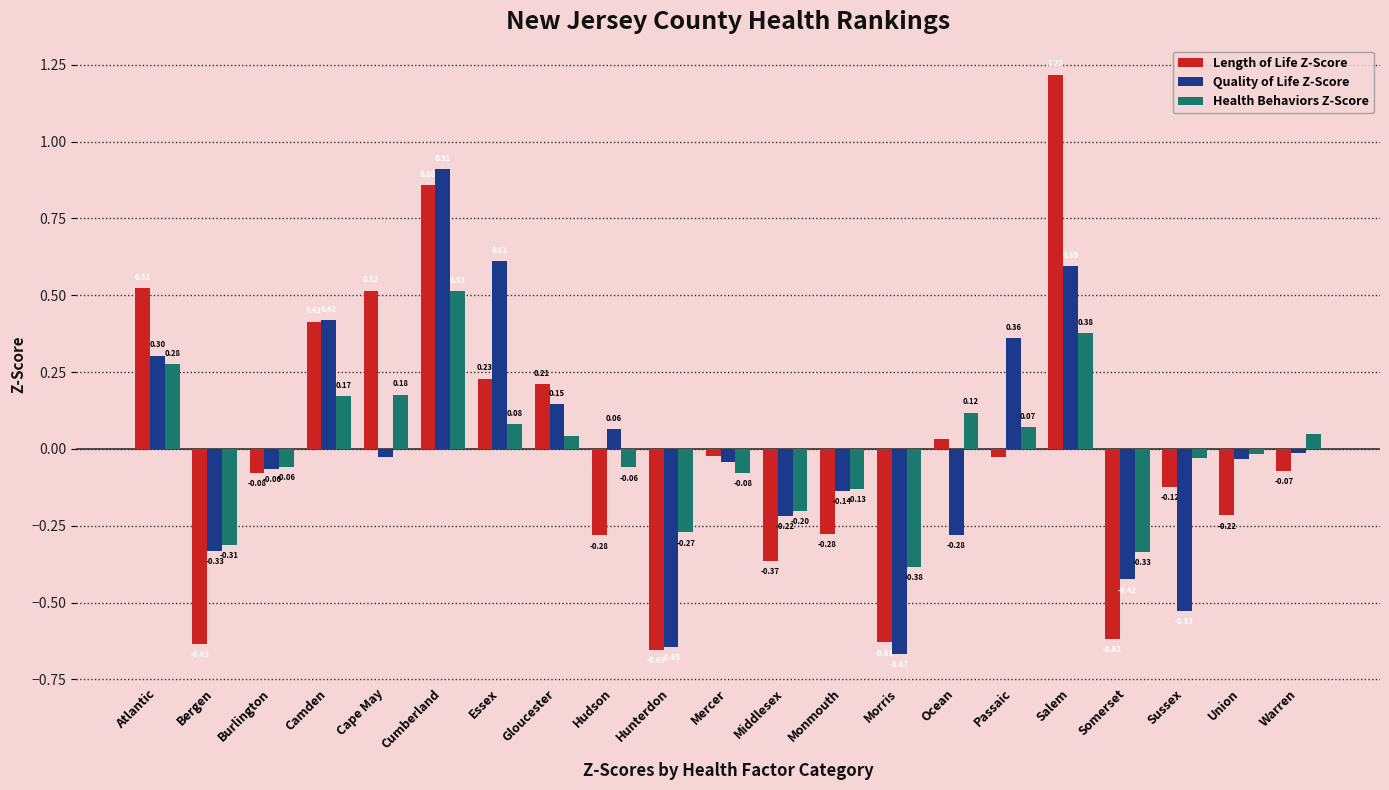

Rank the series at Ocean from highest to lowest value.

Health Behaviors Z-Score, Length of Life Z-Score, Quality of Life Z-Score